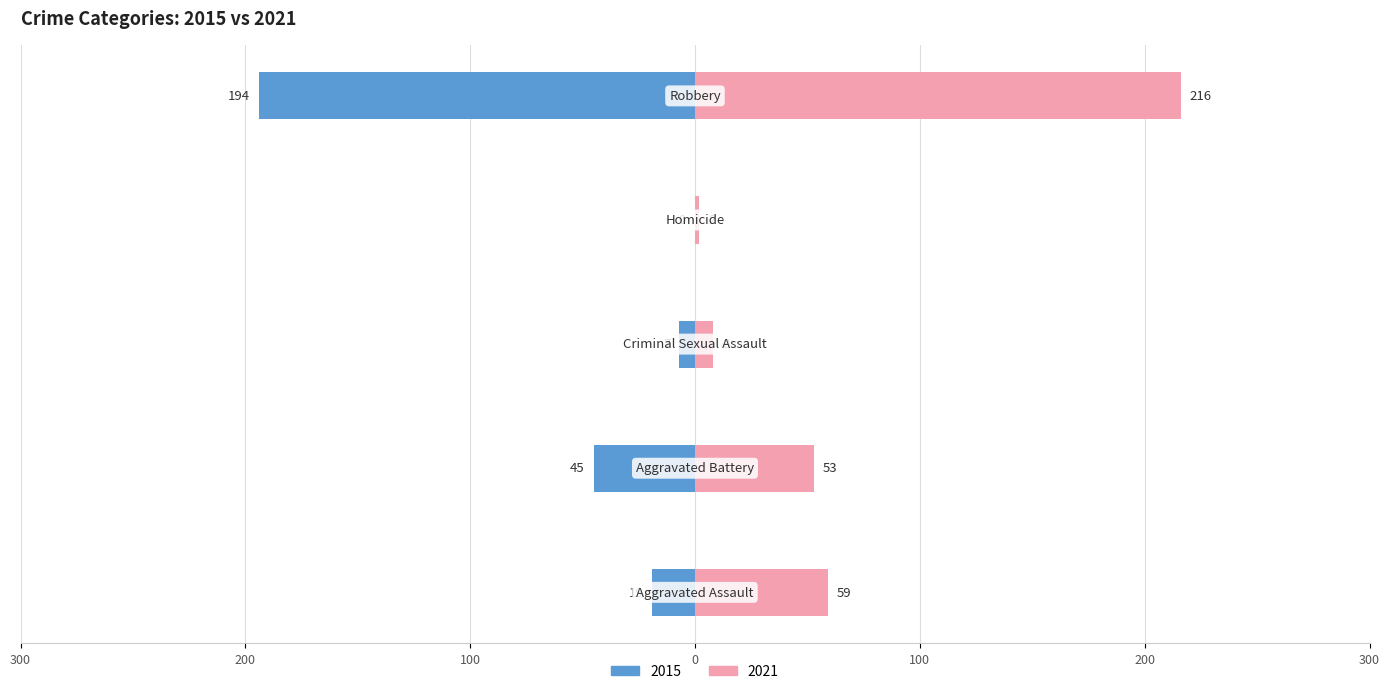

True or false: 2021 has a value of 17 at Aggravated Assault.

False